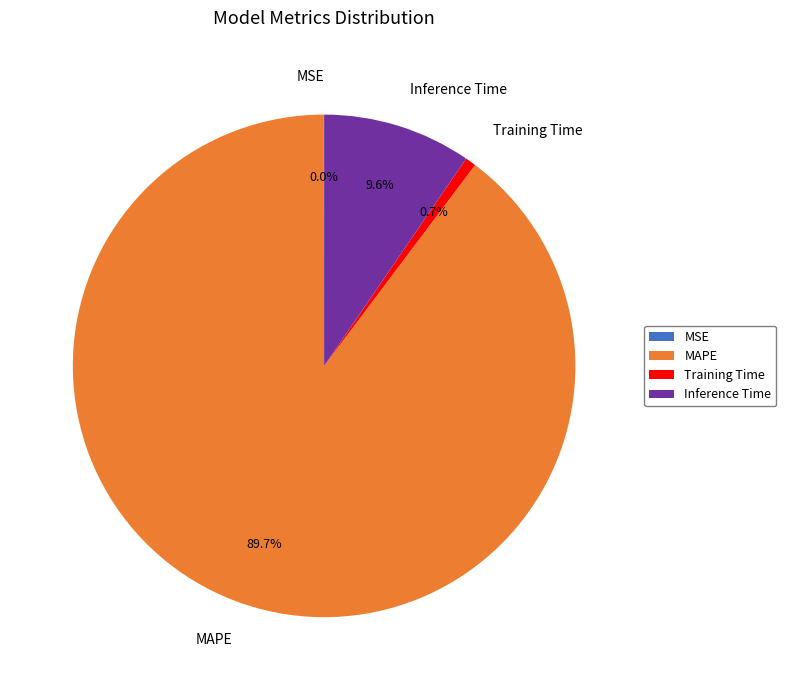

What is the largest slice in the pie chart?

MAPE